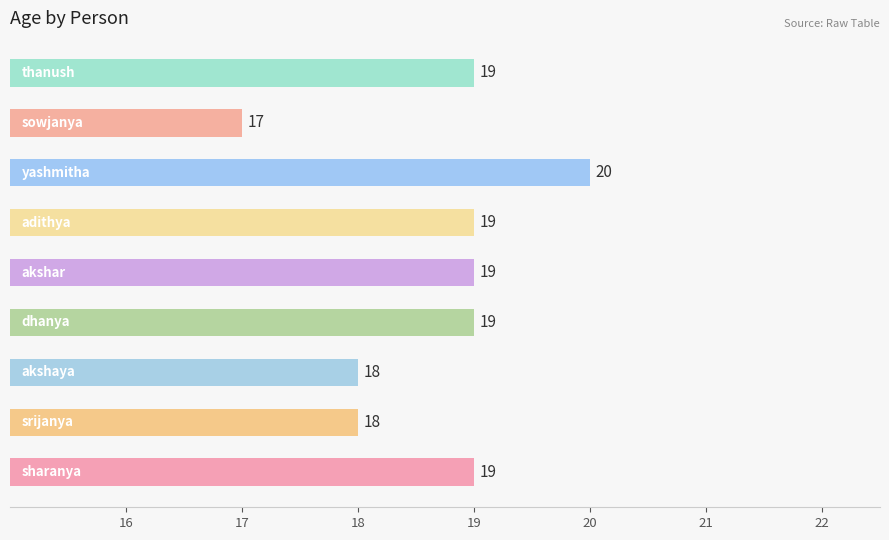

What is the smallest value displayed?

17